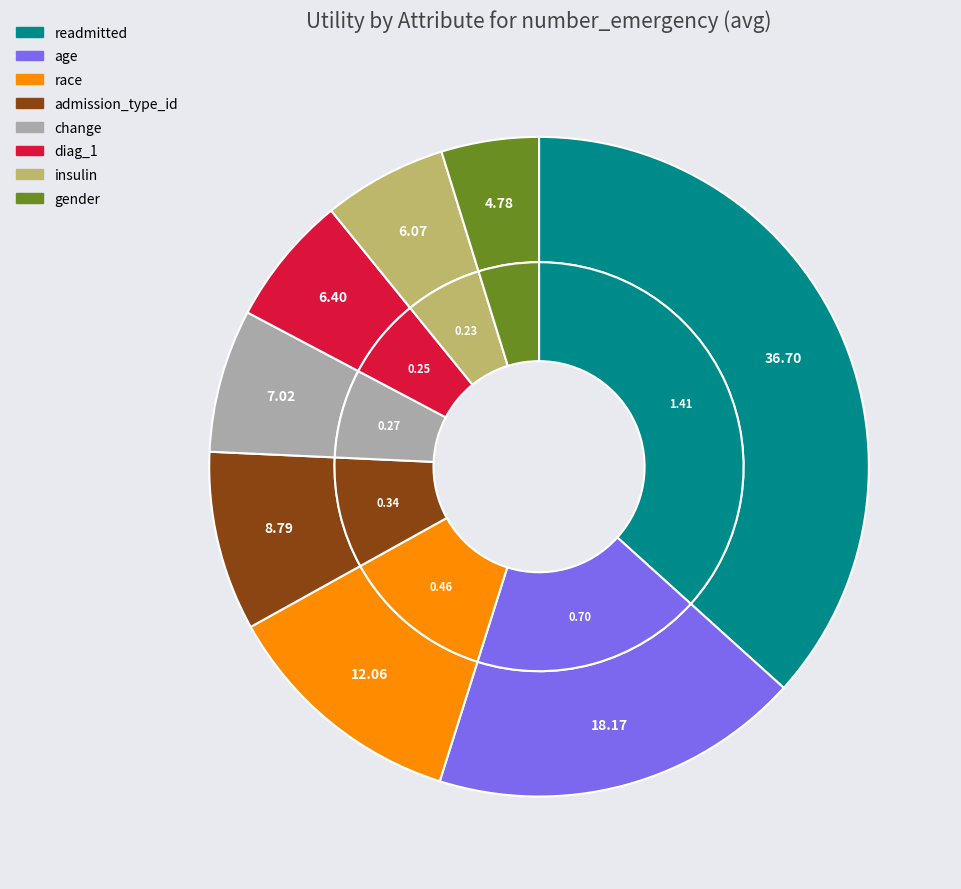

What percentage do diag_1 and admission_type_id together represent?

15.2%